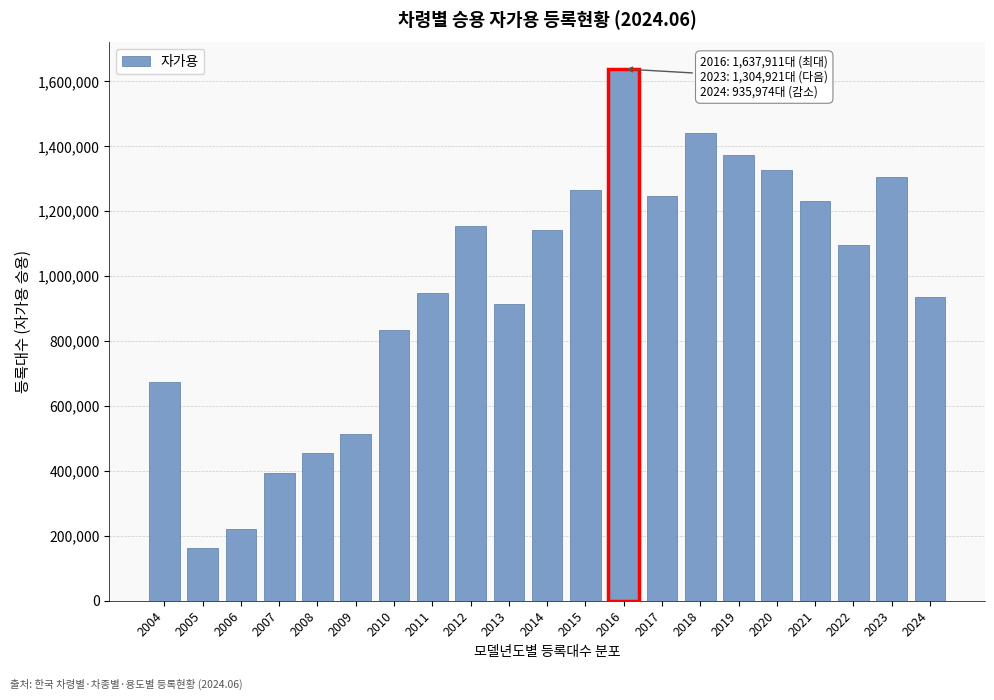

Reading left to right, transcribe all the data shown in this chart.

2004=672865	2005=162586	2006=219999	2007=391967	2008=454634	2009=514716	2010=834858	2011=948624	2012=1153736	2013=913092	2014=1142742	2015=1265171	2016=1637911	2017=1246021	2018=1441262	2019=1374307	2020=1325424	2021=1231415	2022=1094241	2023=1304921	2024=935974